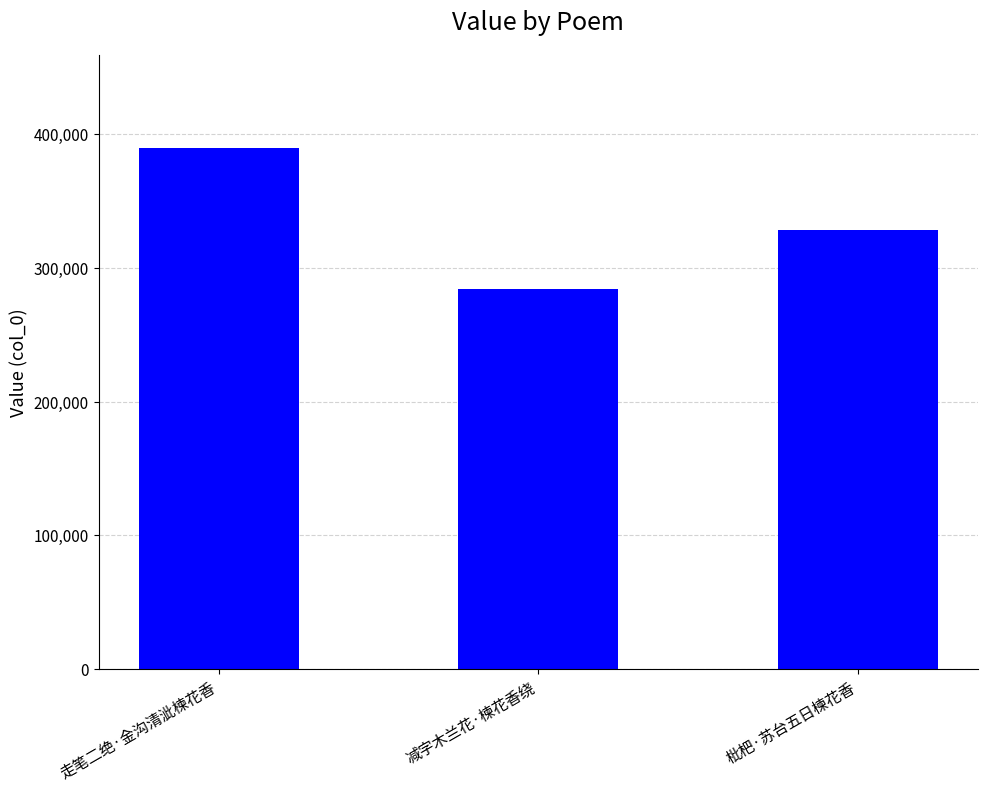

List the labels in order of value, smallest first.

减字木兰花·楝花香绕, 枇杷·苏台五日楝花香, 走笔二绝·金沟清泚楝花香